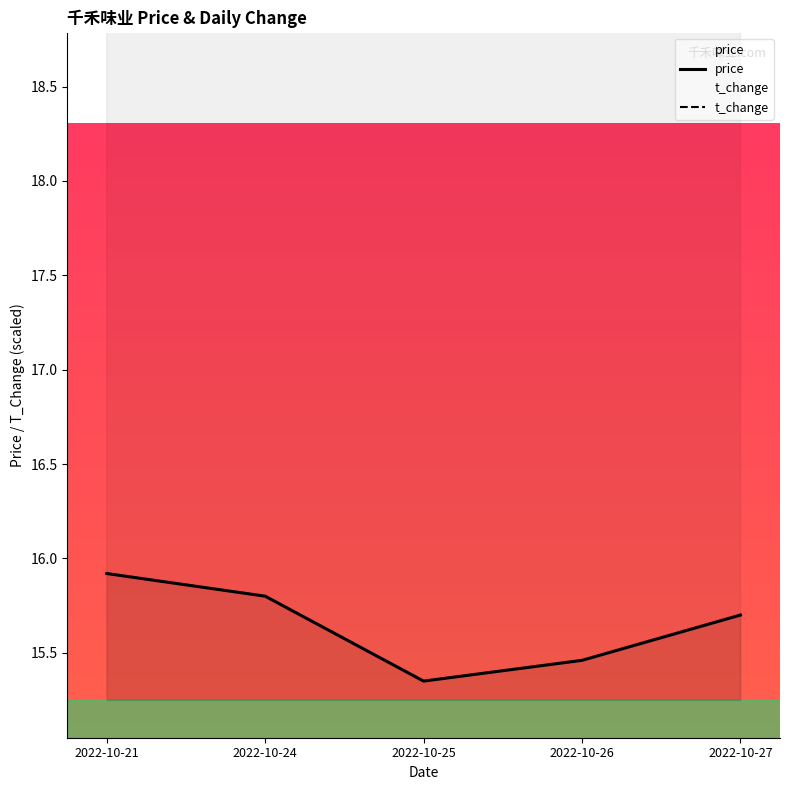

Does the chart display data point markers on the line(s)?

No